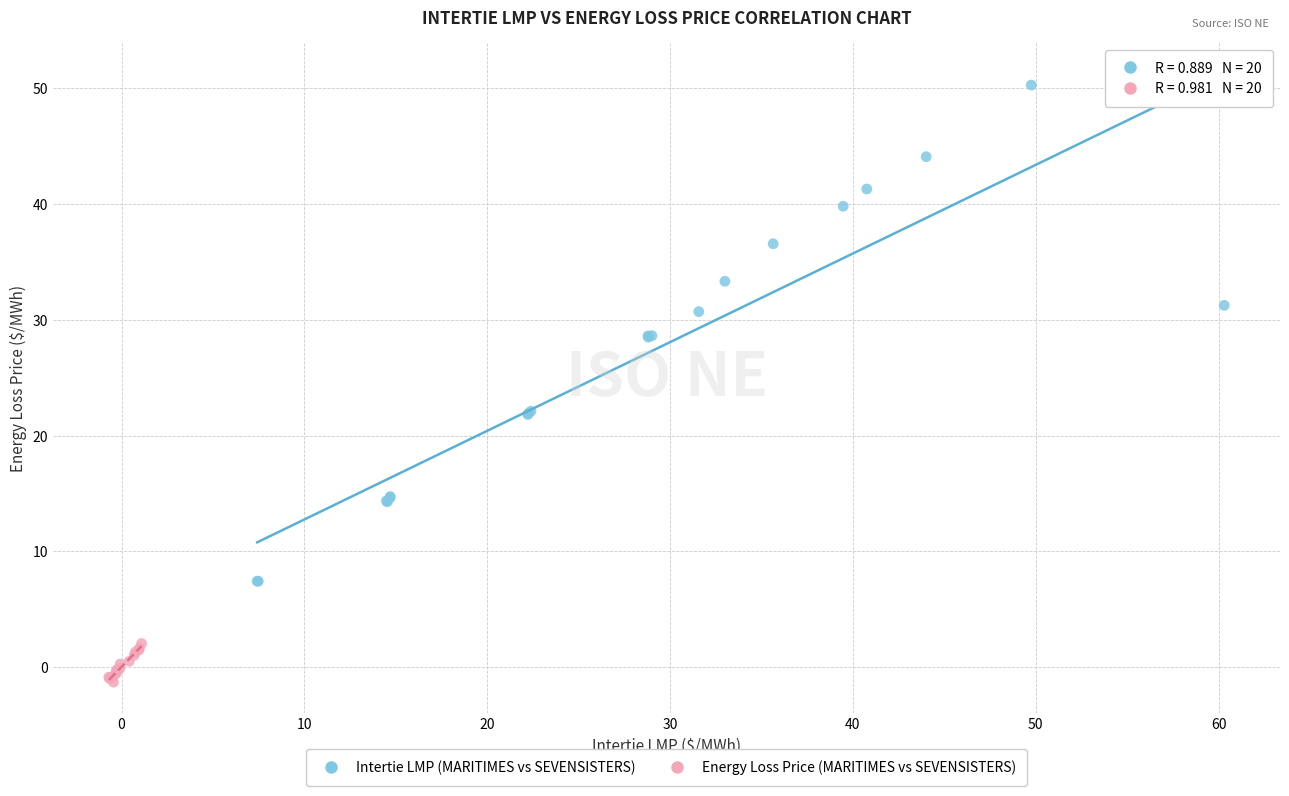

Which series has the widest spread of Y values?

Intertie LMP (MARITIMES vs SEVENSISTERS)